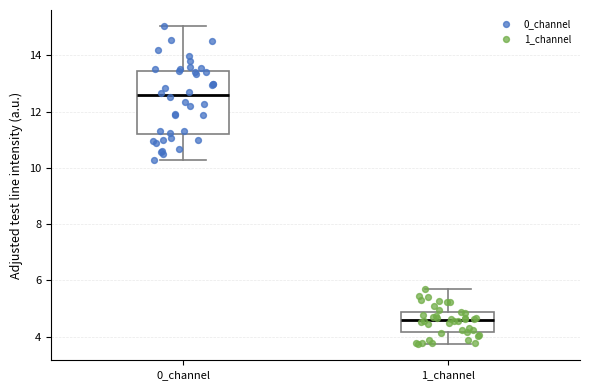

Where does the upper whisker of the box for 1_channel end on the y-axis? The values are not printed on the chart, so give them approximately, as read against the axis.

5.6